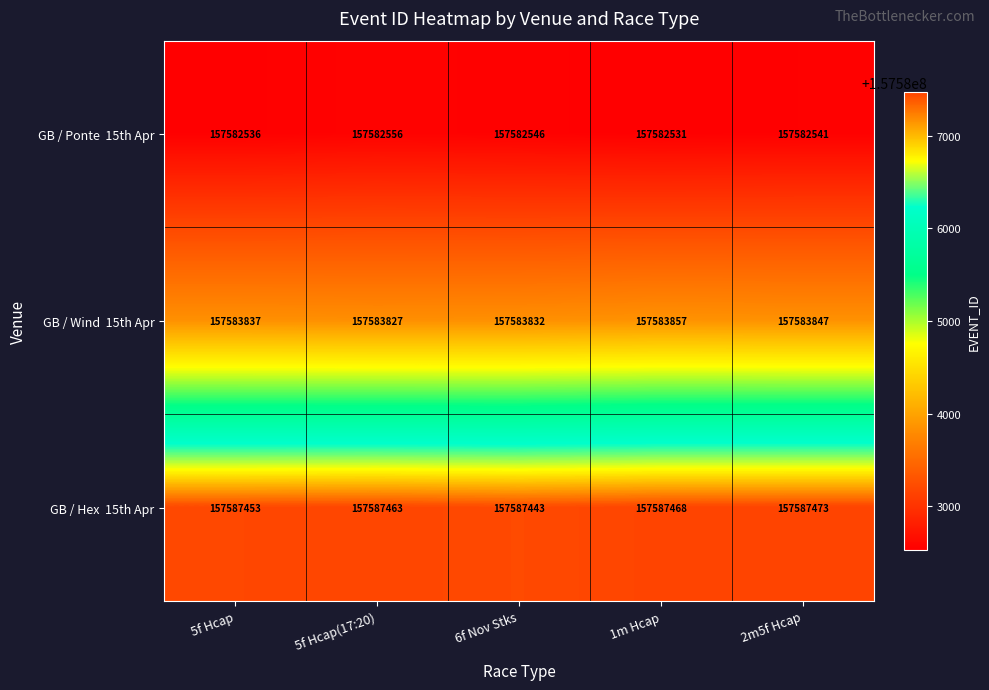

At how many categories does at least one series exceed 157586507?

5